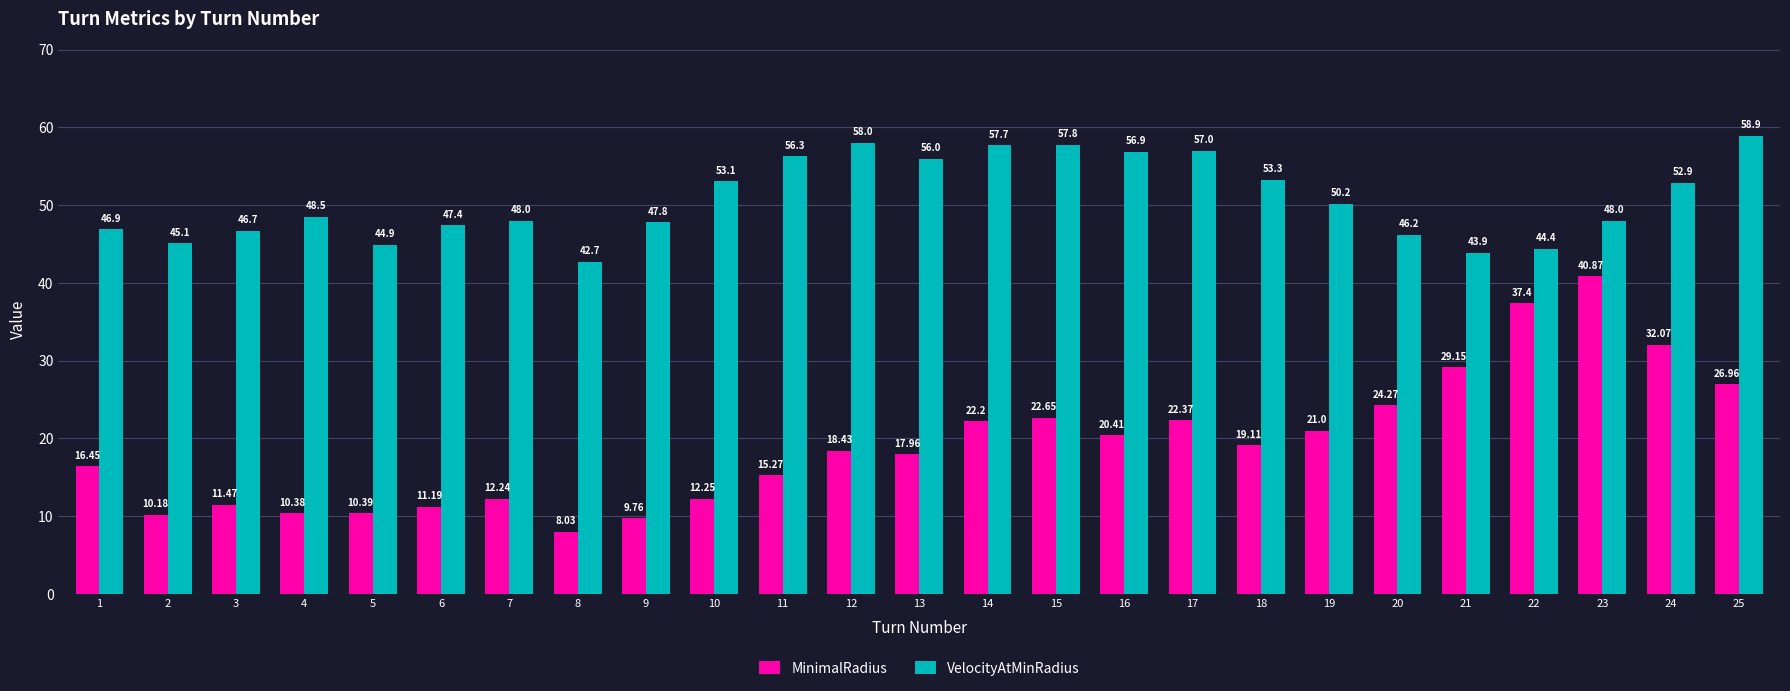

Is the value of MinimalRadius at 22 greater than the value of VelocityAtMinRadius at 4?

No